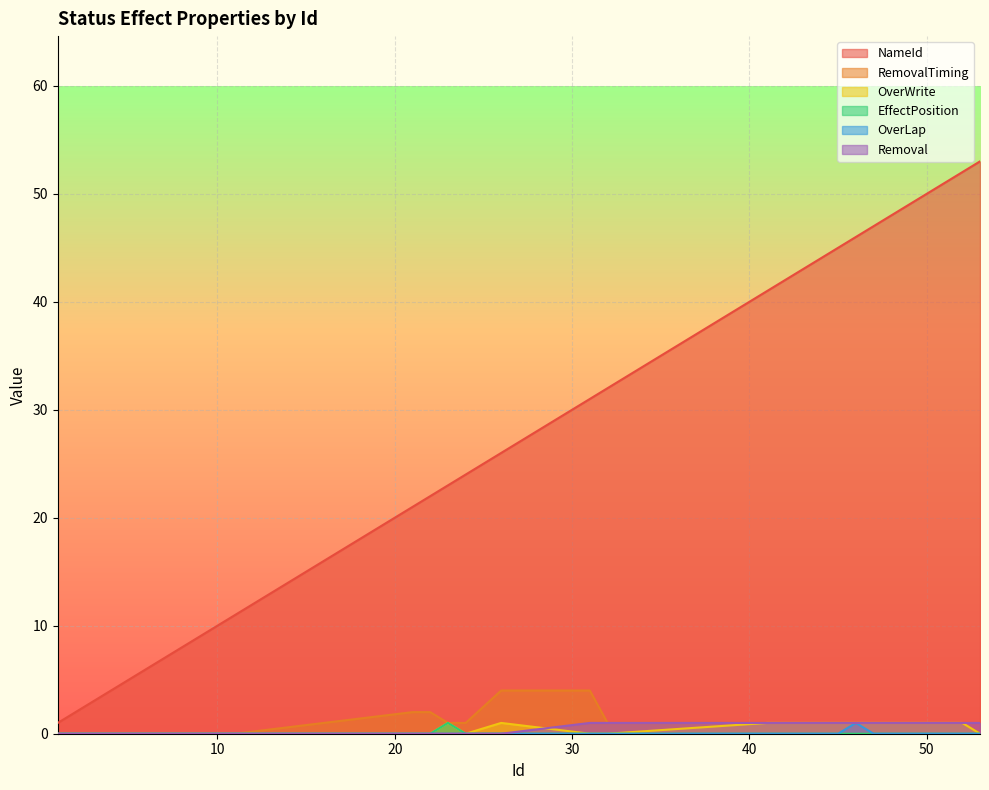

Is it true that OverWrite equals 0 at 1?

True